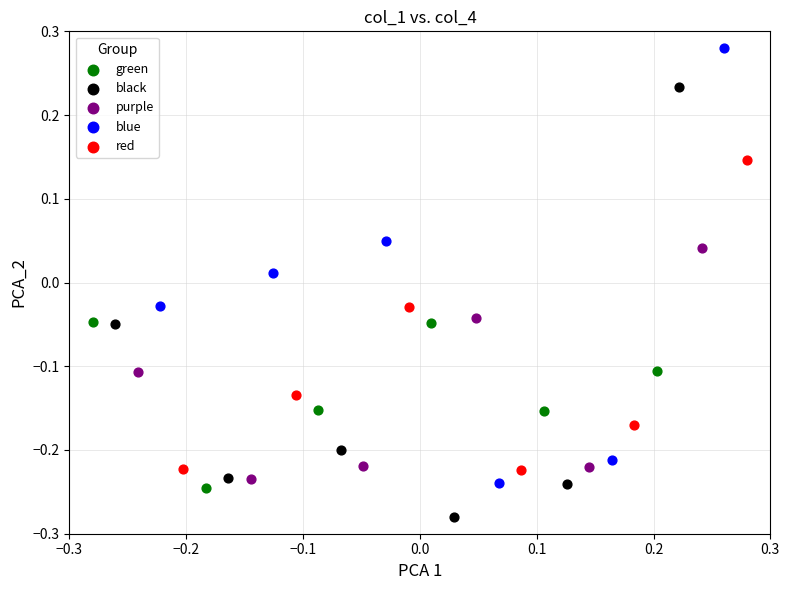

Which series reaches the minimum Y coordinate?

black